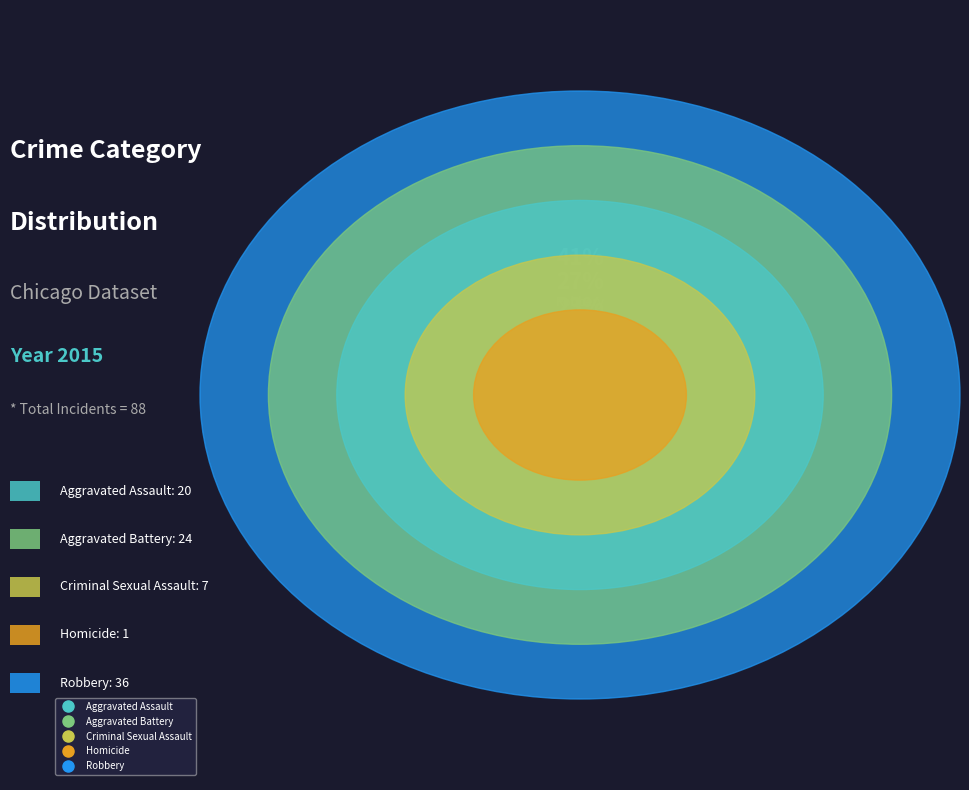

To the nearest percent, what is the combined percentage of Criminal Sexual Assault and Aggravated Battery?

35%